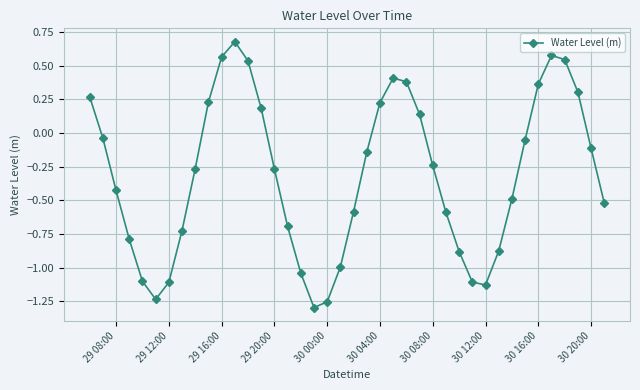

Does the chart display data point markers on the line(s)?

Yes